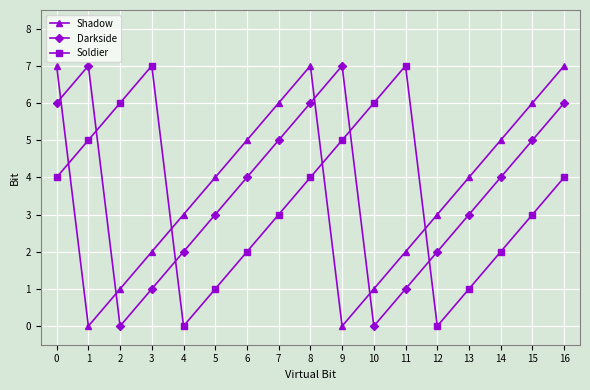

In Darkside, how many points are lower than both neighbors (excluding endpoints)?

2